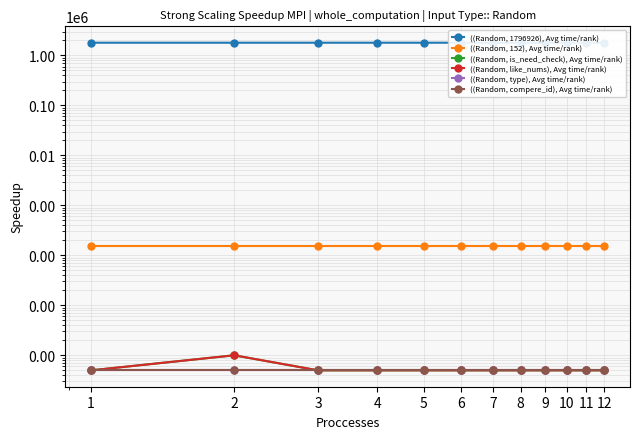

How many data points in ((Random, 1796926), Avg time/rank) are above 1796714?

5